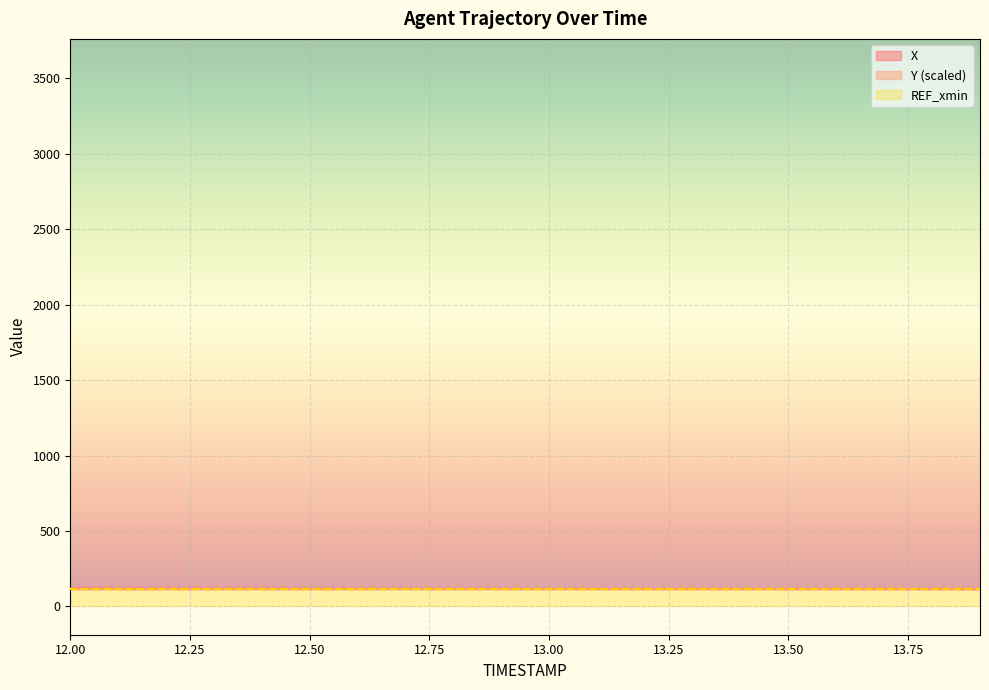

Is it true that X equals 71.0 at 12.2?

False